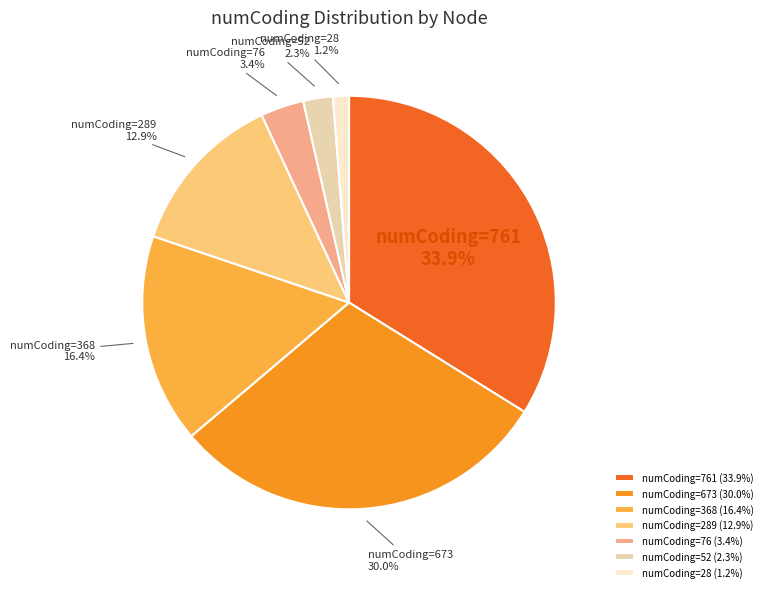

Is the sum of numCoding=52 and numCoding=368 greater than half?

No